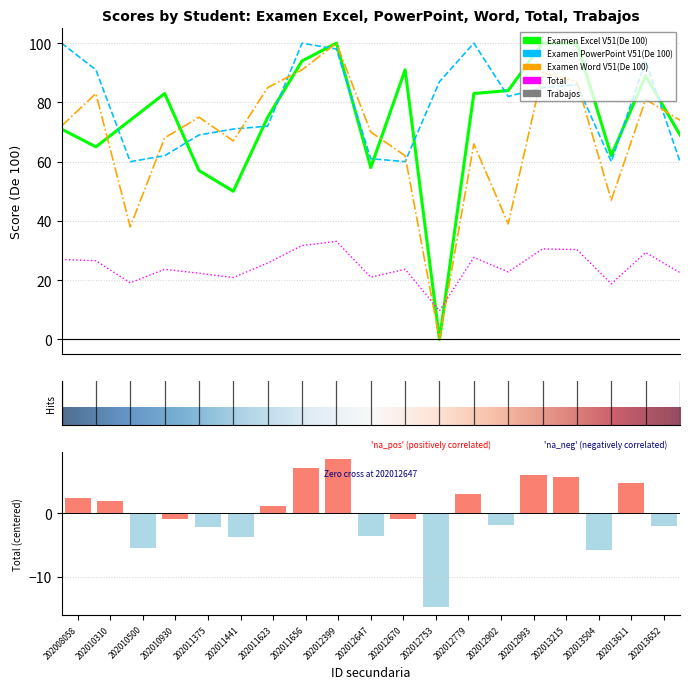

Are the bars horizontal?

No